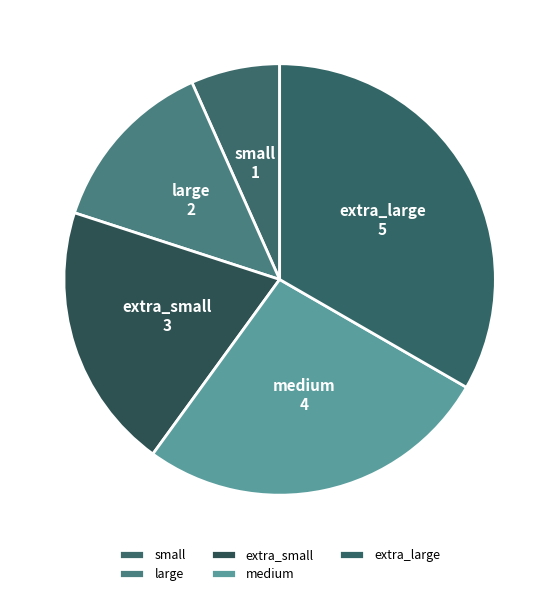

Do extra_large and small together represent more than half of the pie?

No